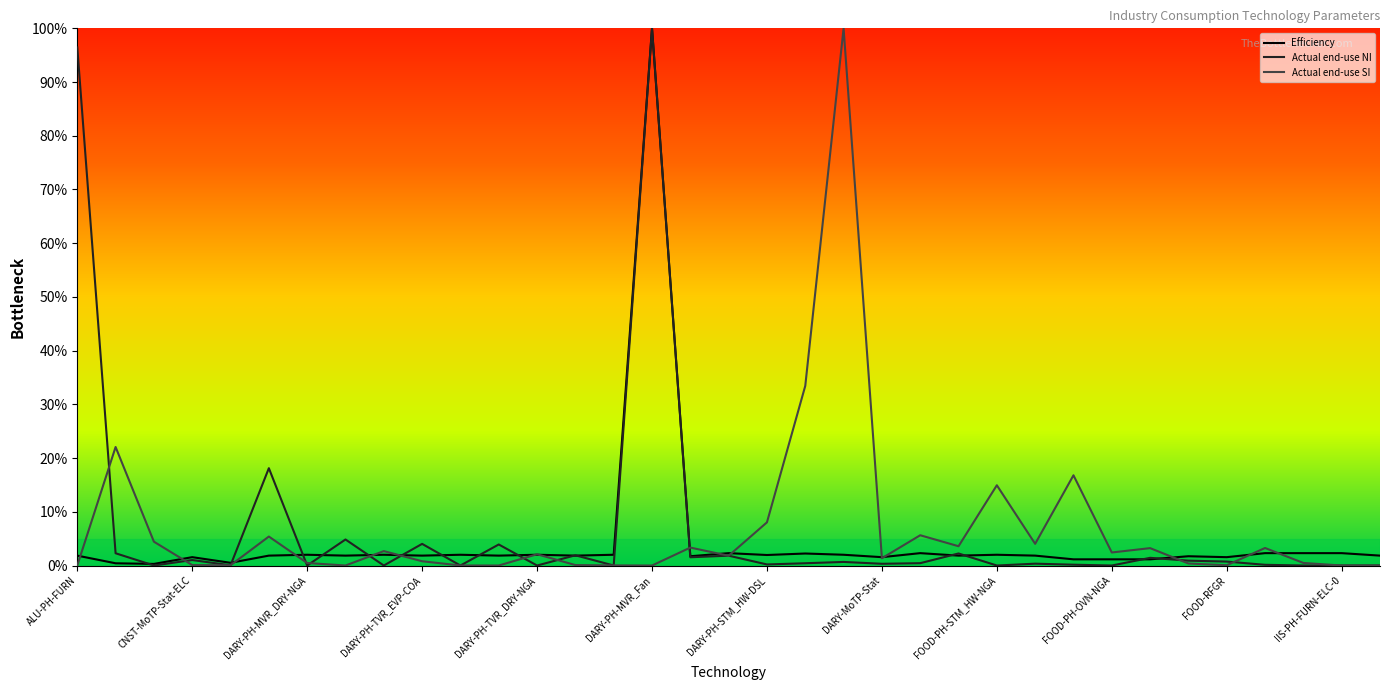

What is the highest value of the Actual end-use SI series?

100.0